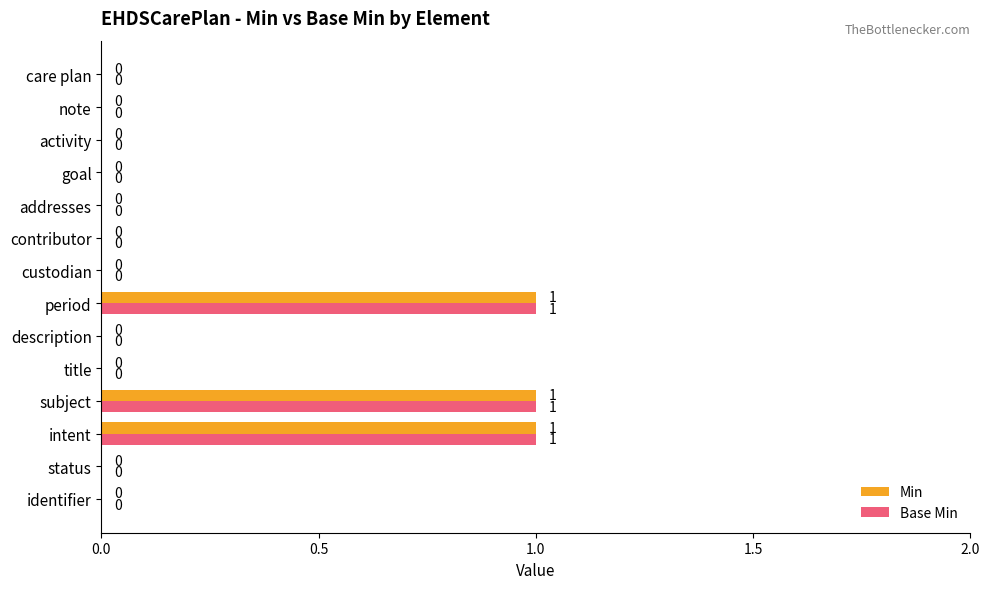

How many Min values are between 0 and 1?

14